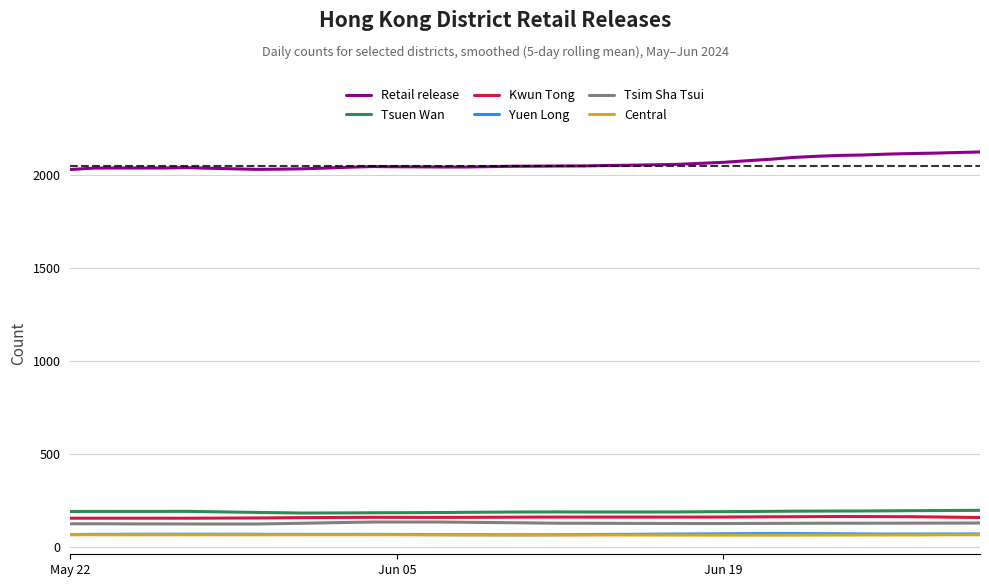

Which series has the largest total across all categories?

Retail release